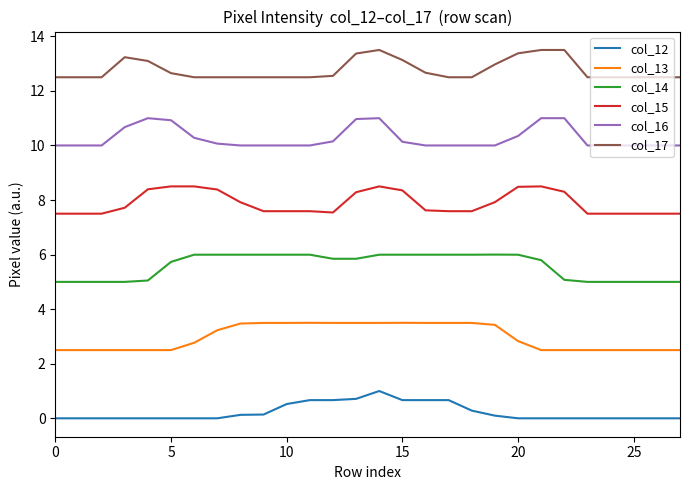

How many lines are shown in the chart?

6